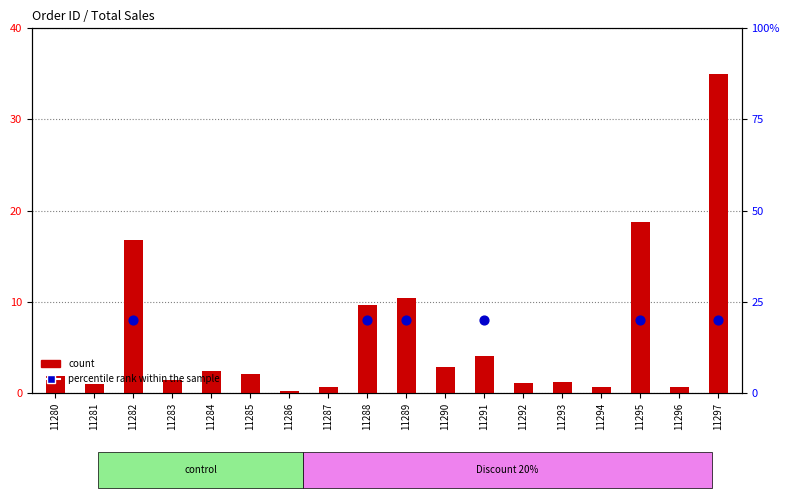

What is the ratio of the value at 11290 to the value at 11283?

1.9